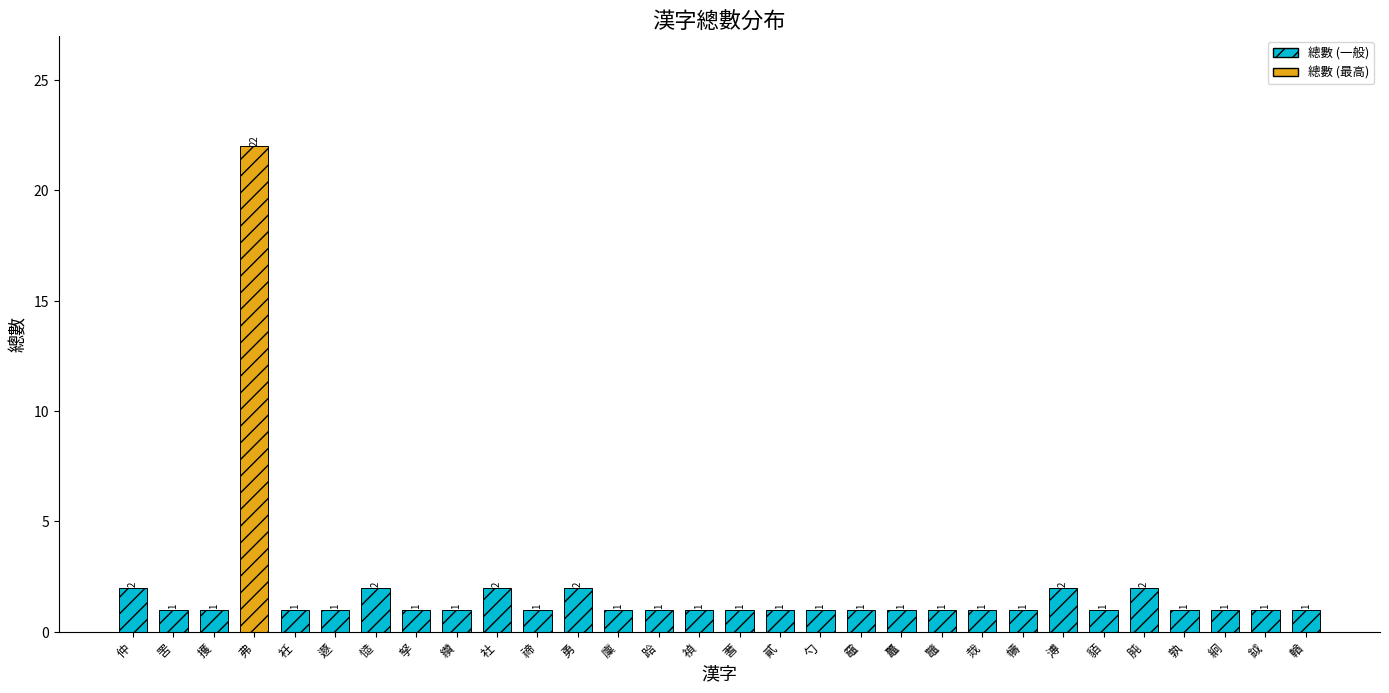

Approximately how many times larger is the value at 鉞 compared to 貊?

1.0